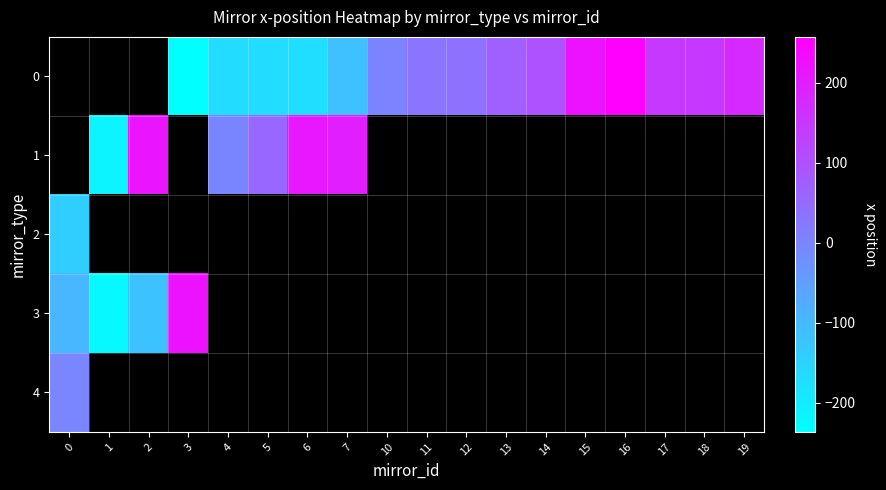

Count the number of categories in the chart.

18